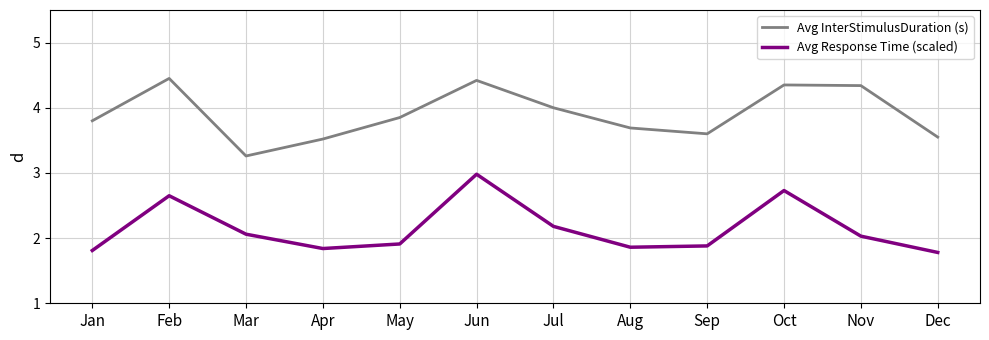

What is the minimum value shown in the chart?

1.8